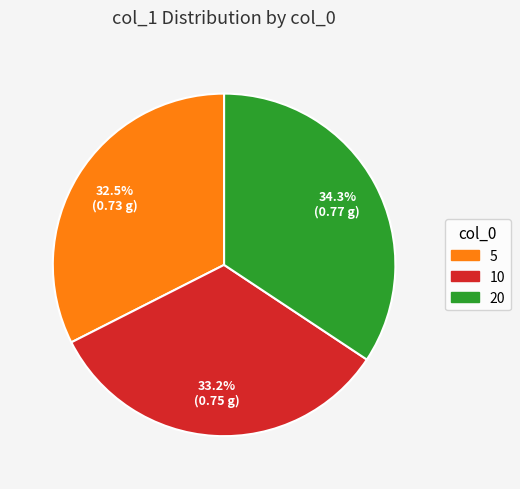

Rank the categories by value from lowest to highest.

5, 10, 20